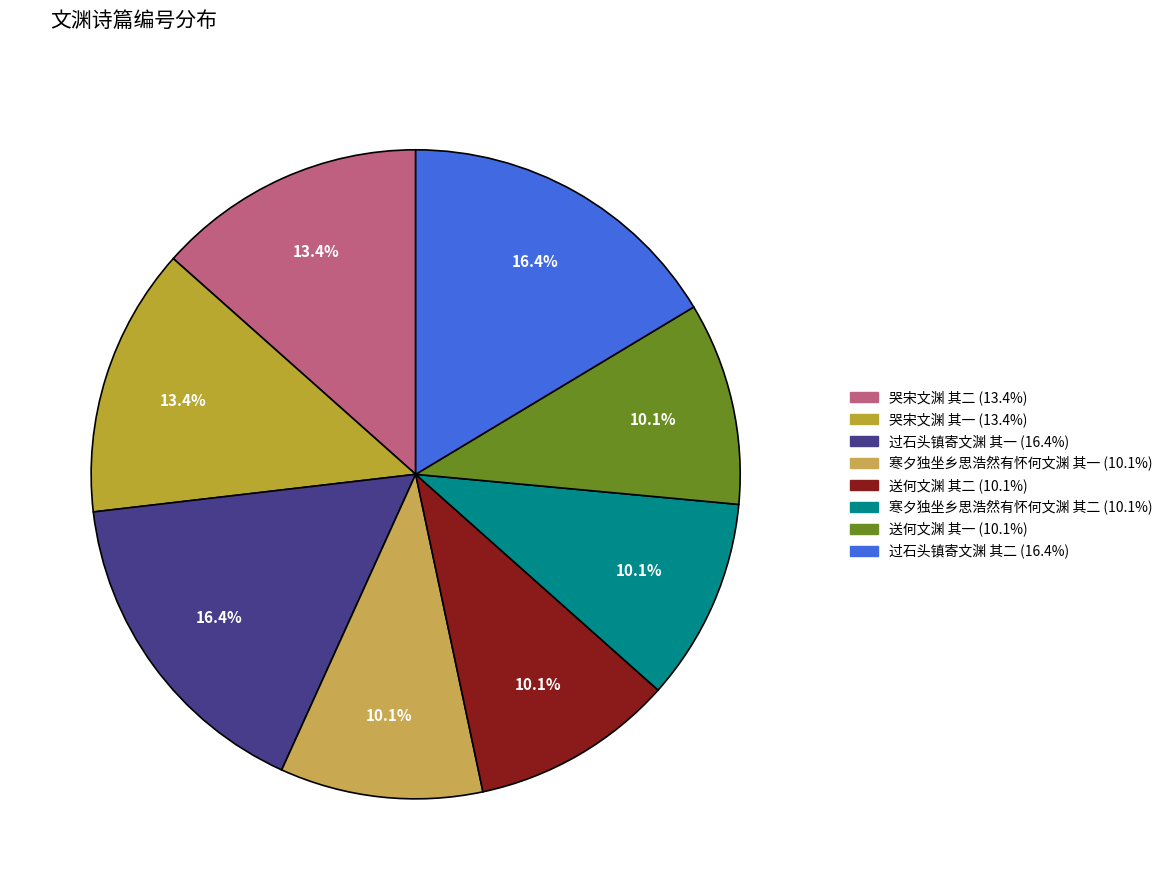

Count the number of slices in the pie.

8